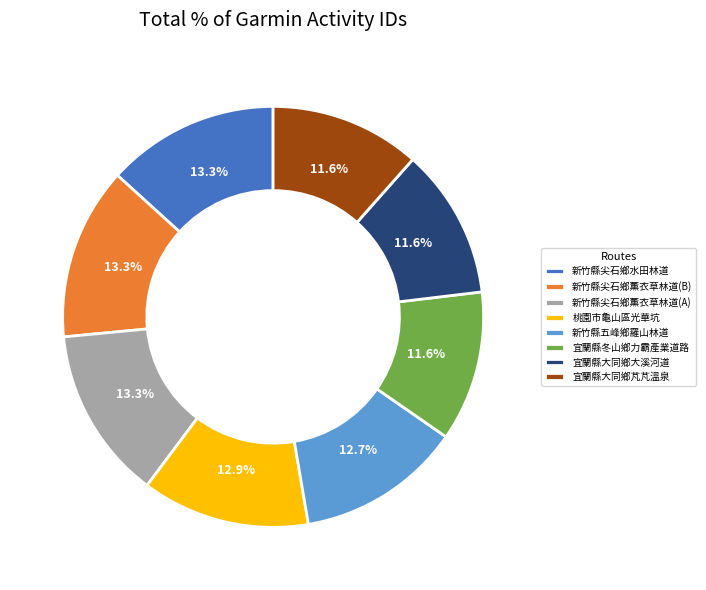

What percentage do 宜蘭縣冬山鄉力霸產業道路 and 新竹縣五峰鄉羅山林道 together represent?

24.2%